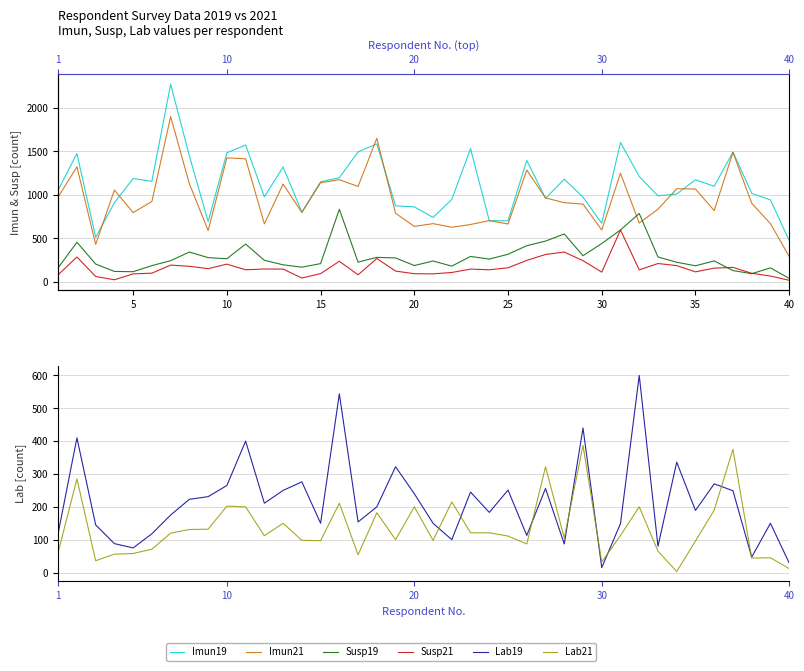

What is the value of the Imun19 point at the 32nd from the left?

1212